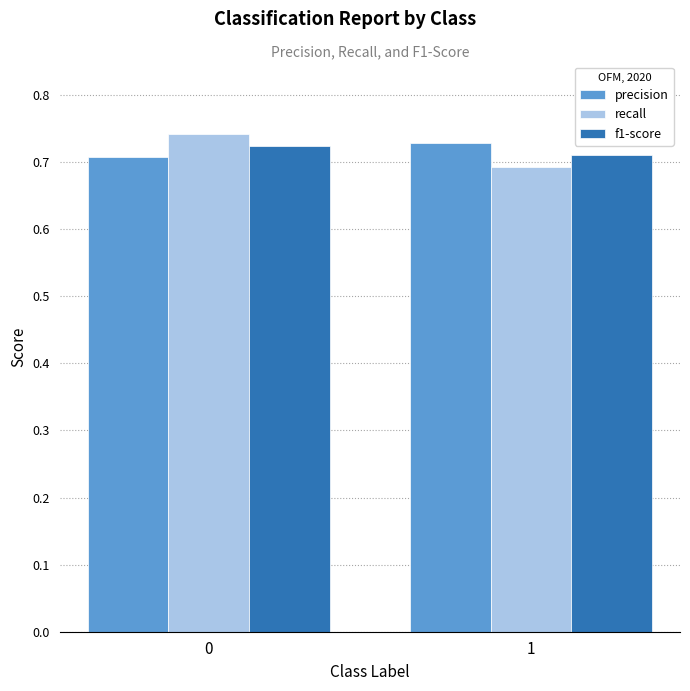

Which series has the widest spread of values?

recall